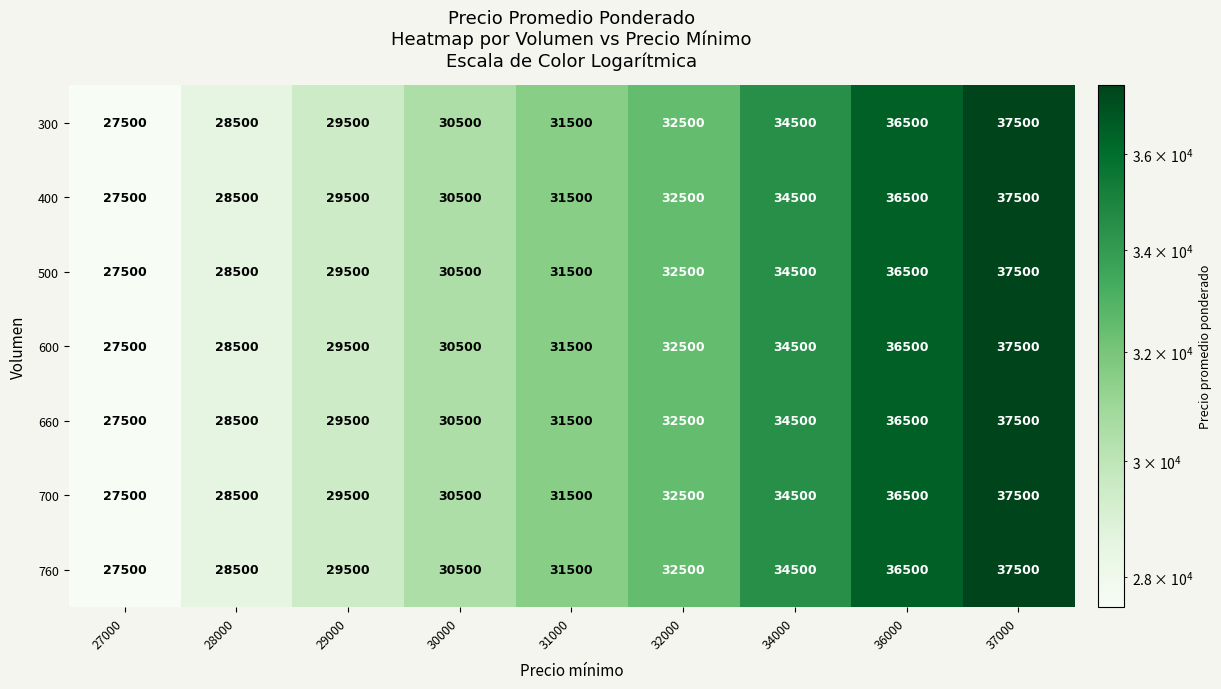

Rank the categories by 760 value from highest to lowest.

37000, 36000, 34000, 32000, 31000, 30000, 29000, 28000, 27000